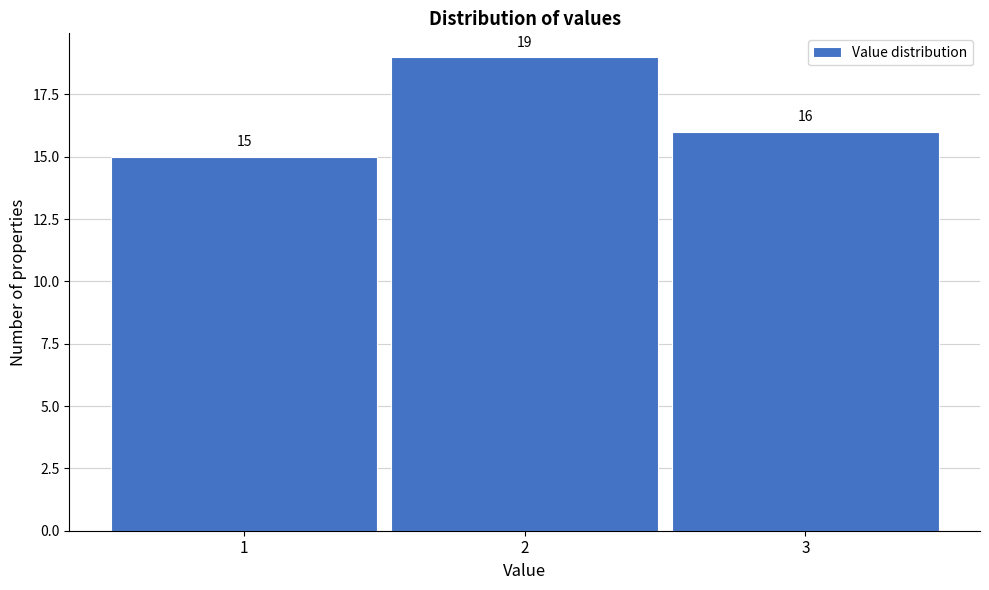

Which range on the x-axis has the tallest bar?

1.5 to 2.5